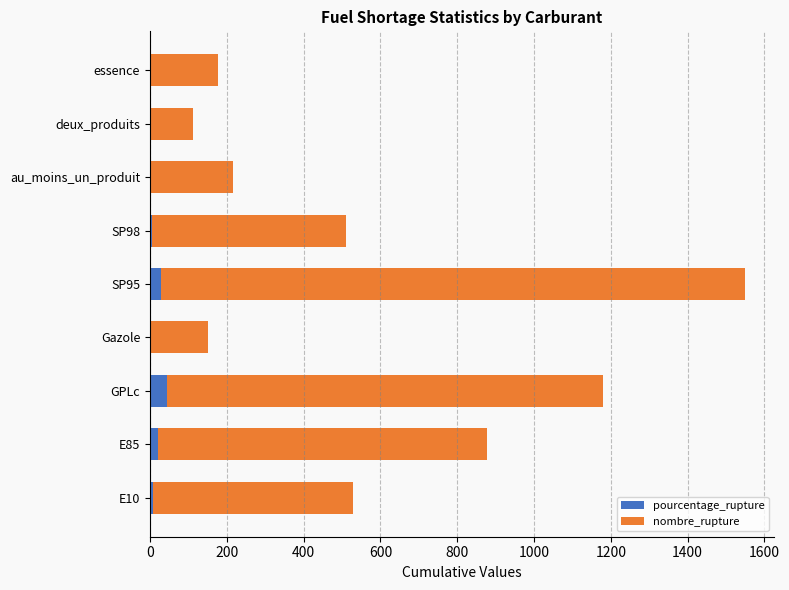

At which category is the sum across all series the highest?

SP95